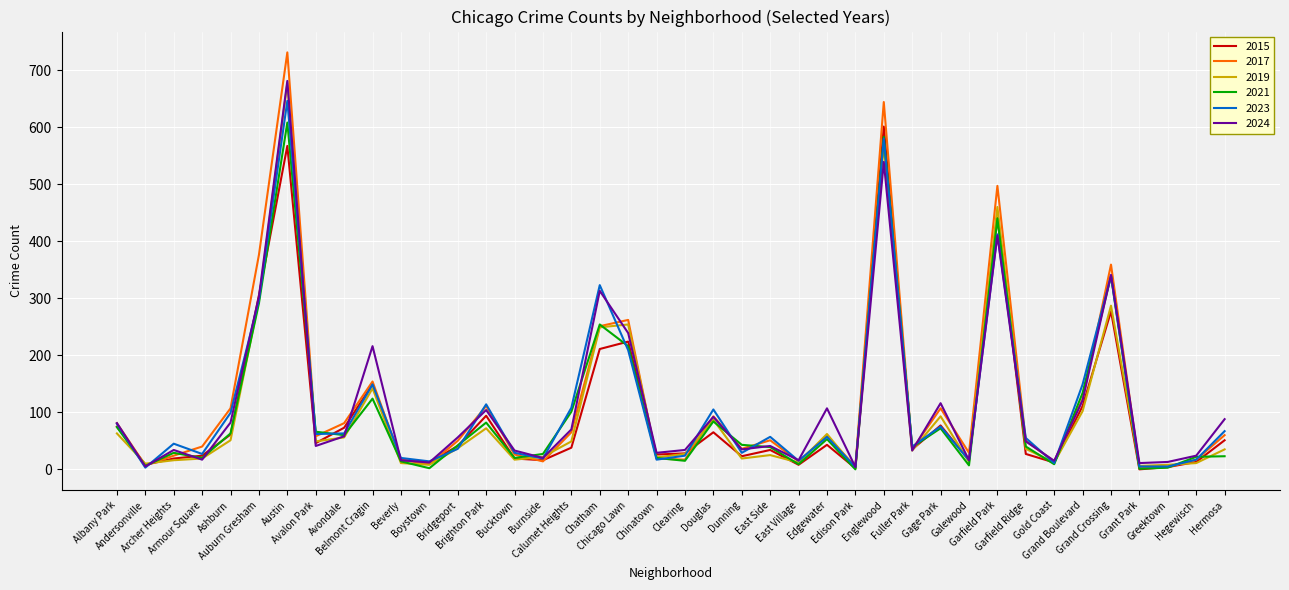

What is the difference between the highest and lowest values at Dunning?

24